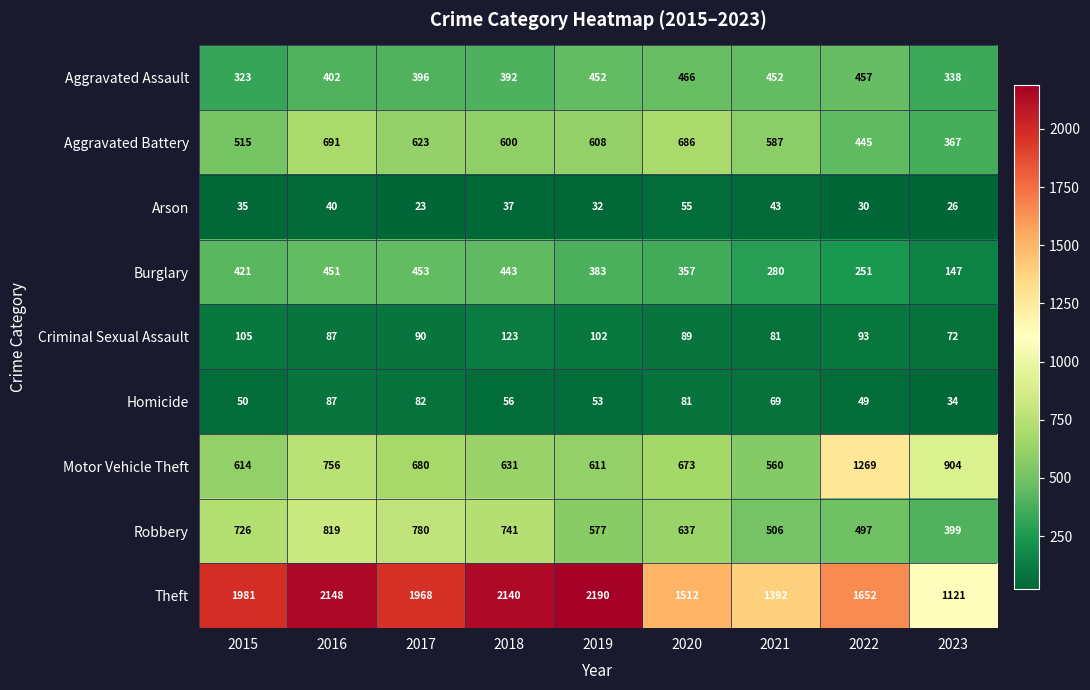

Which label corresponds to the largest value in the chart?

2019